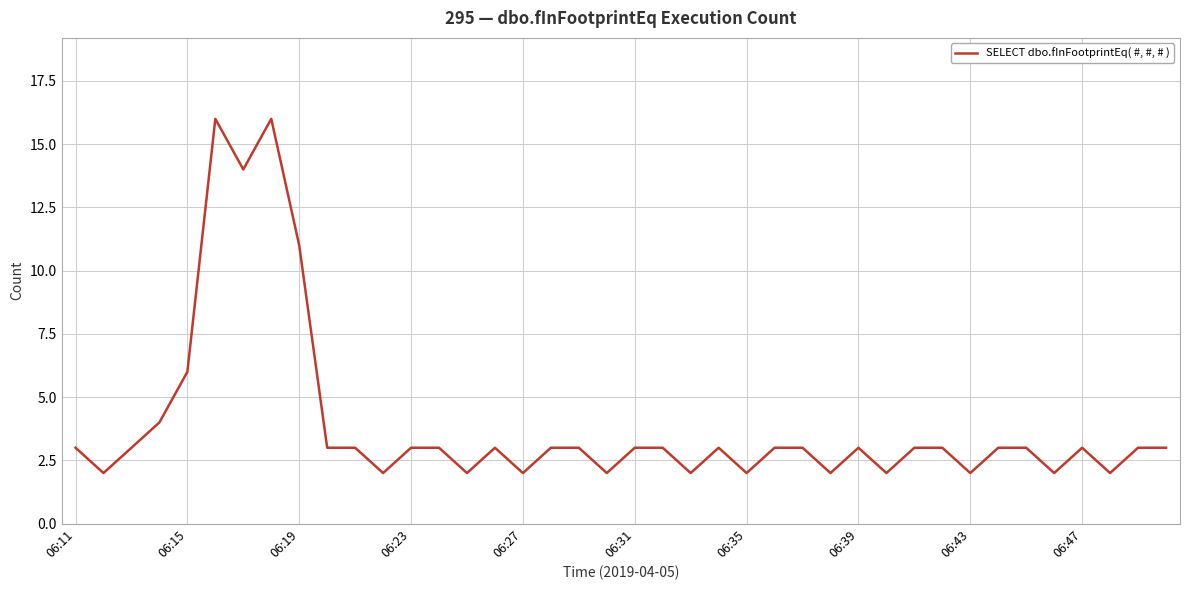

What is the greatest value displayed?

16